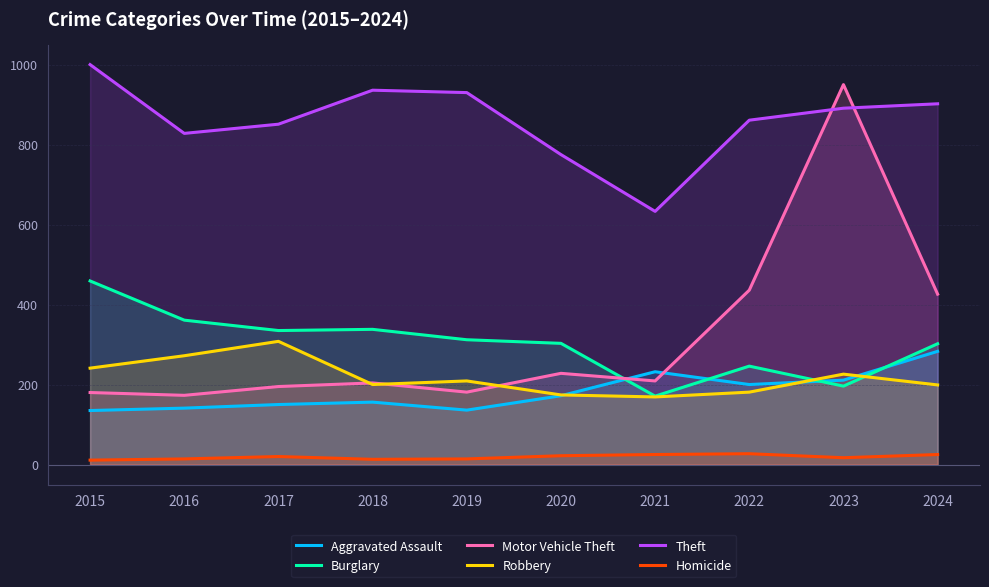

Which series has the widest spread of values?

Motor Vehicle Theft